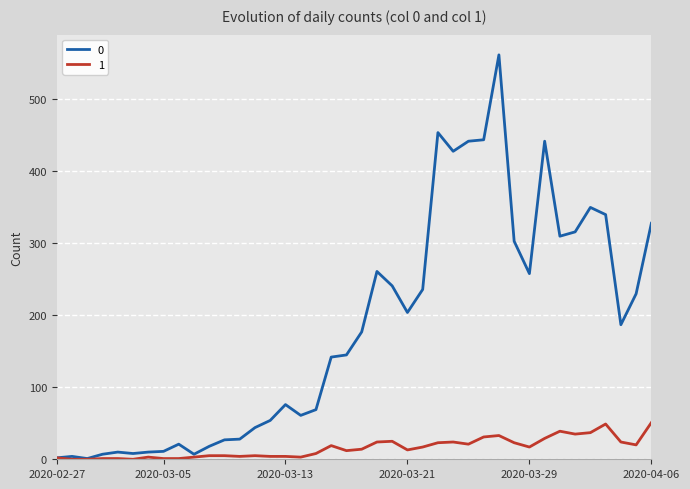

List the series in order of their peak value, highest first.

0, 1